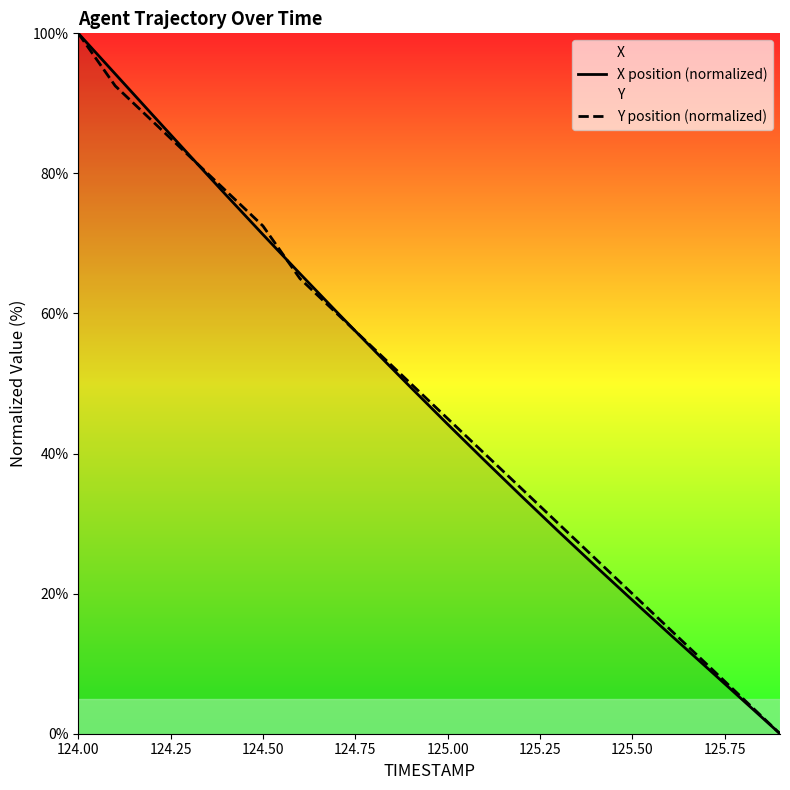

Rank the series at 124.50 from highest to lowest value.

Y position (normalized), X position (normalized)